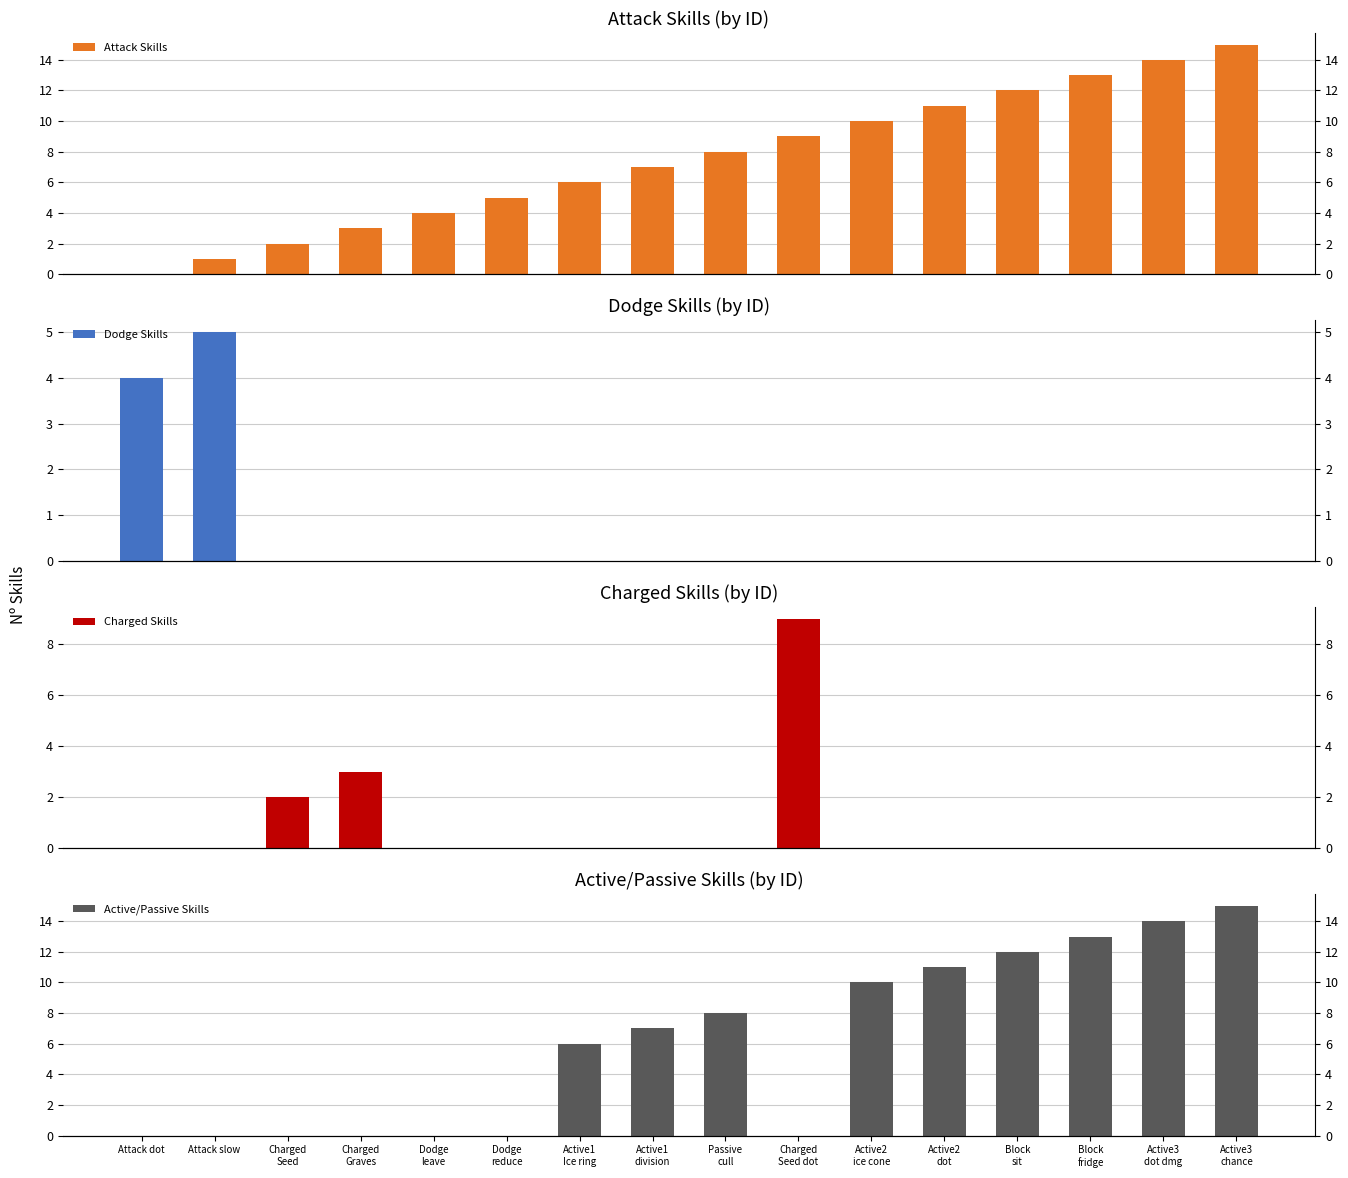

Where is Active/Passive Skills nearest to the value 7?

Active1
division